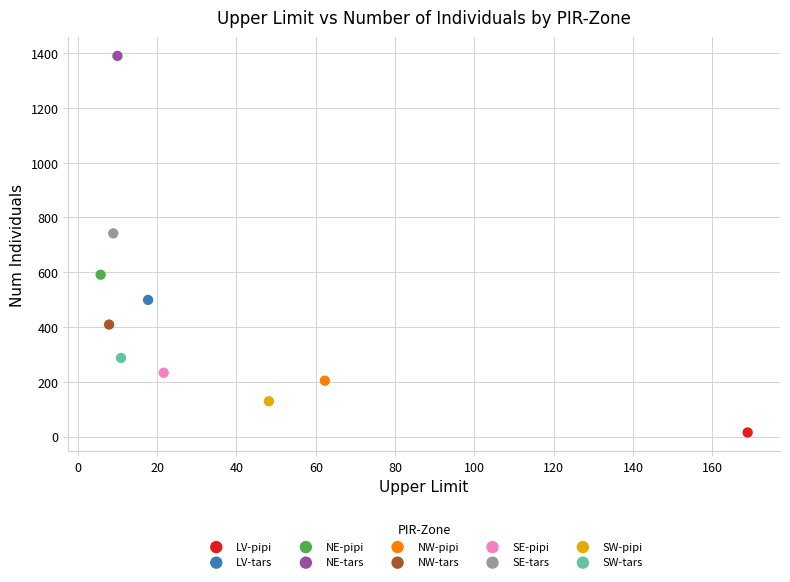

What are all the series names shown in the legend?

LV-pipi, LV-tars, NE-pipi, NE-tars, NW-pipi, NW-tars, SE-pipi, SE-tars, SW-pipi, SW-tars